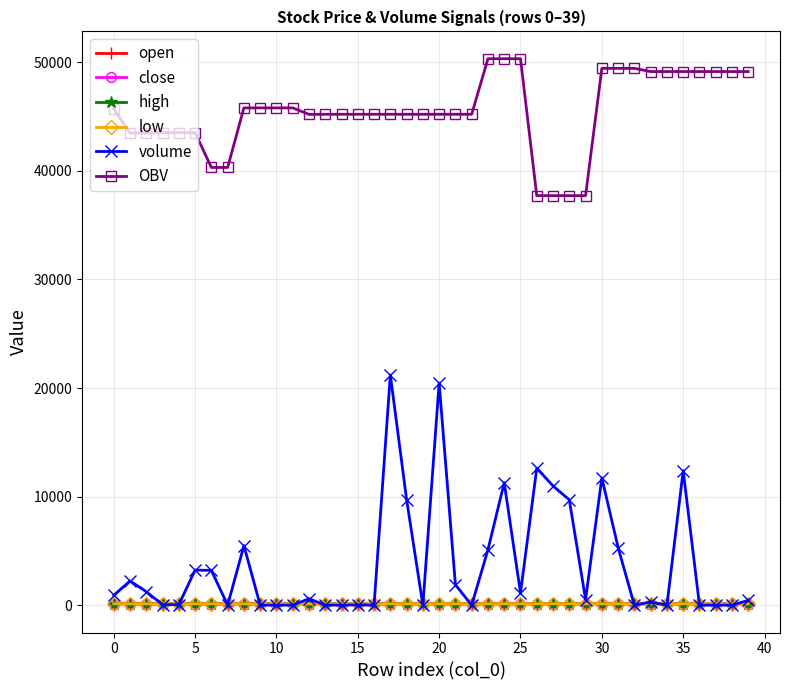

Which series has the largest total across all categories?

OBV